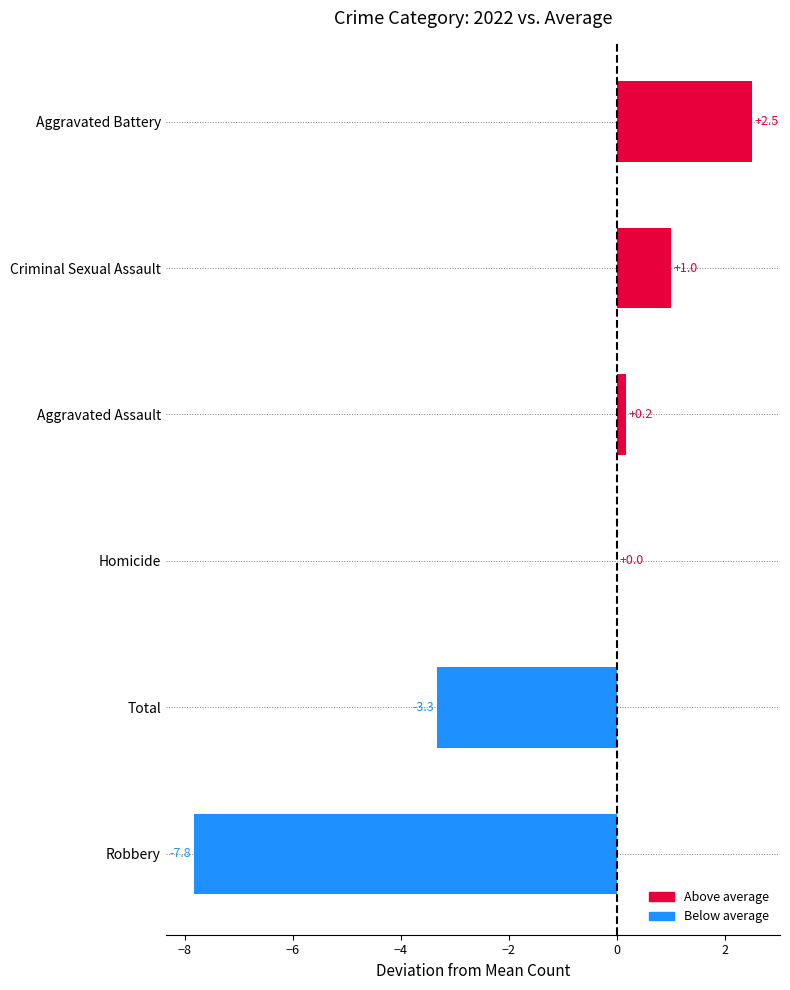

How many data points does each series have?

6